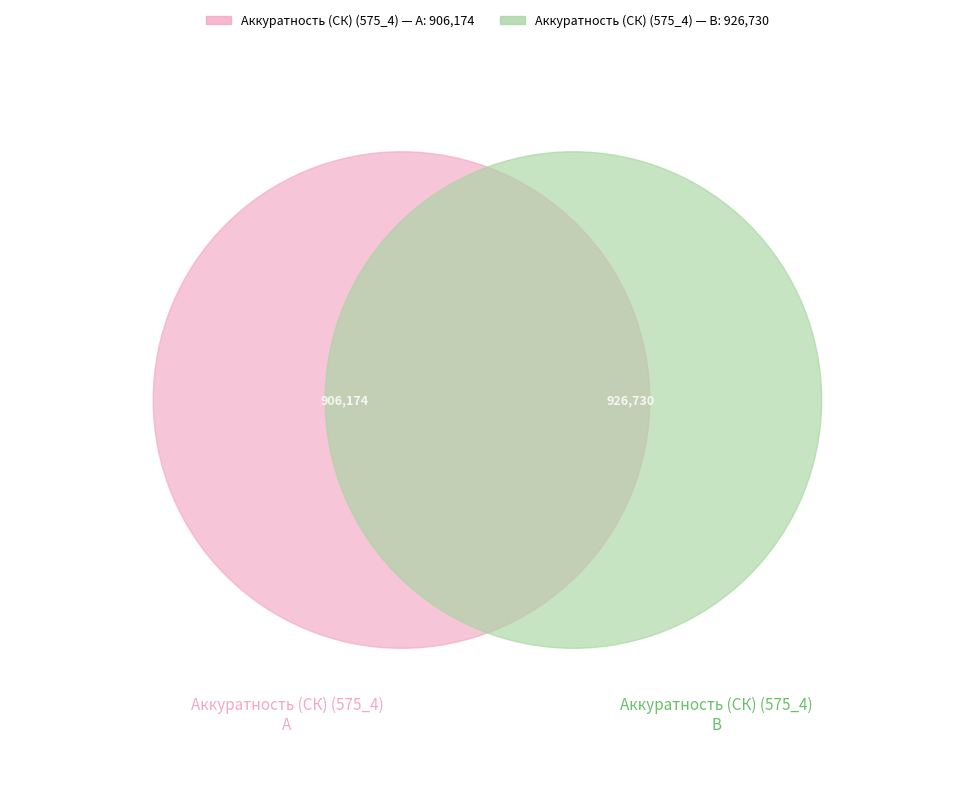

Does any single category account for the majority?

No